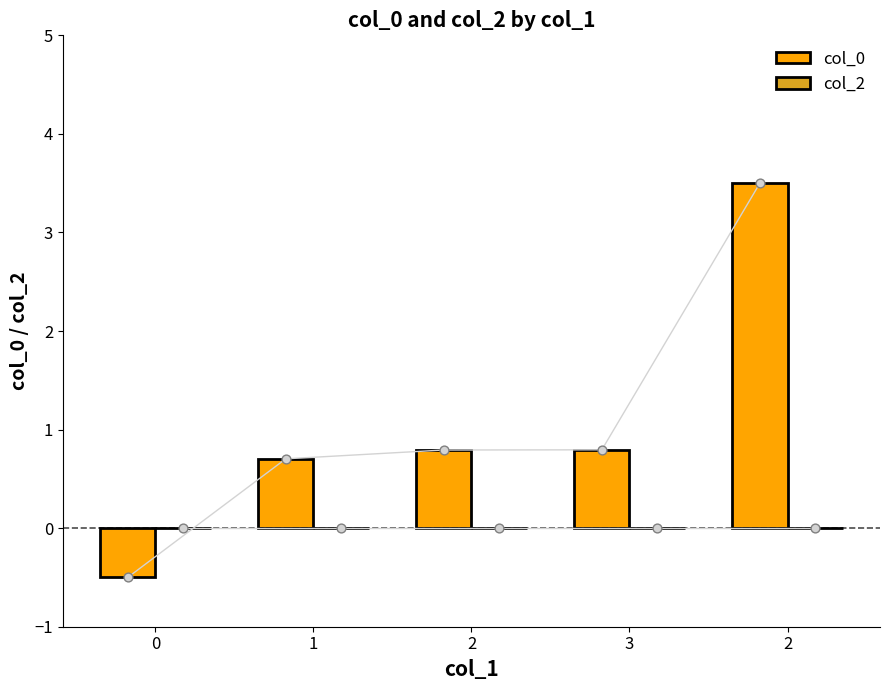

Which series contains the highest Y value?

col_0